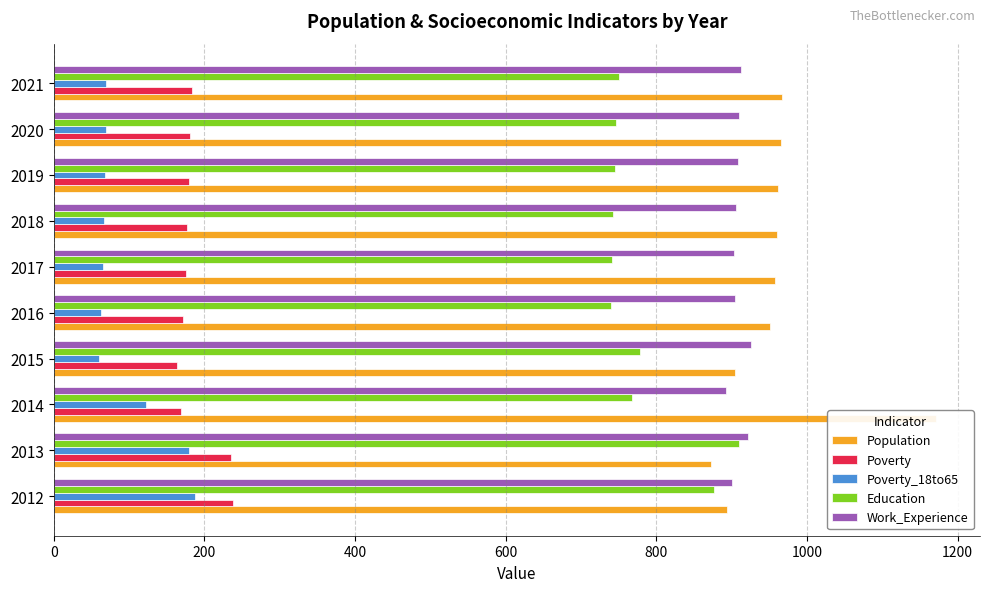

The Work_Experience series shows 634 at 2015. True or false?

False